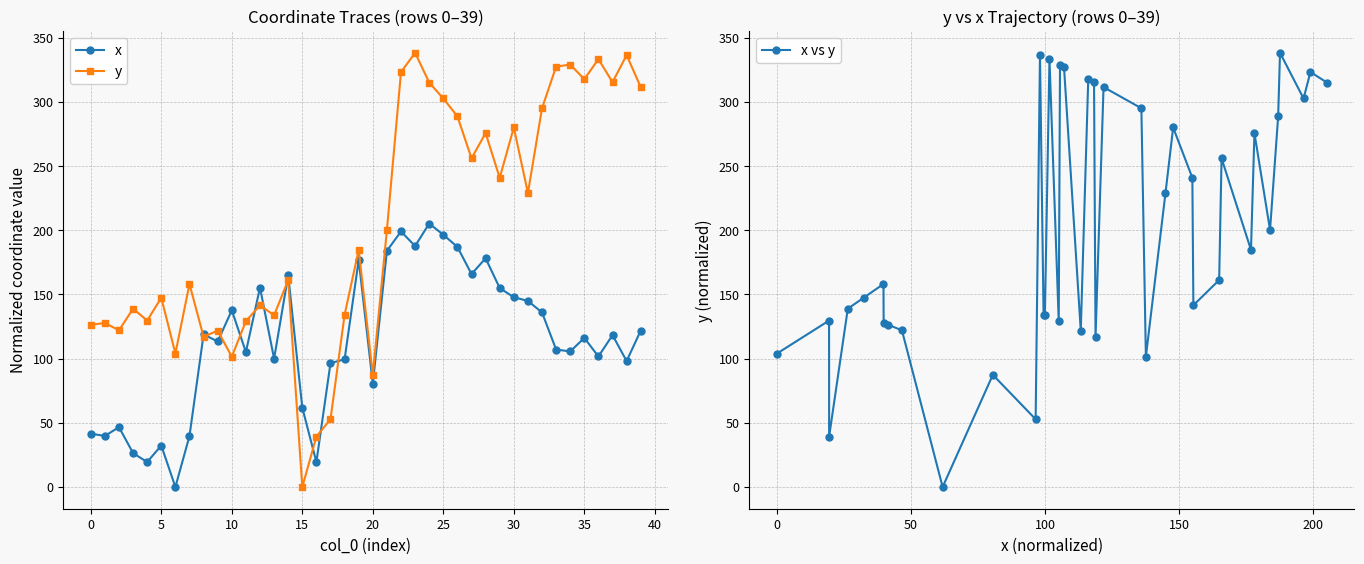

The value of x at 10 is 52.5. True or false?

False